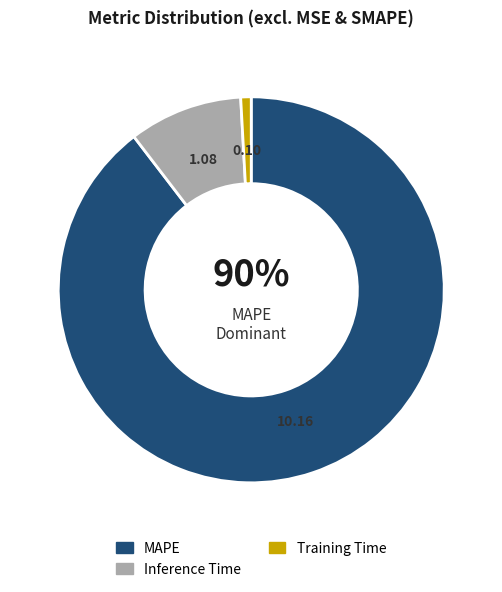

To the nearest percent, what percentage of the pie is Inference Time?

10%